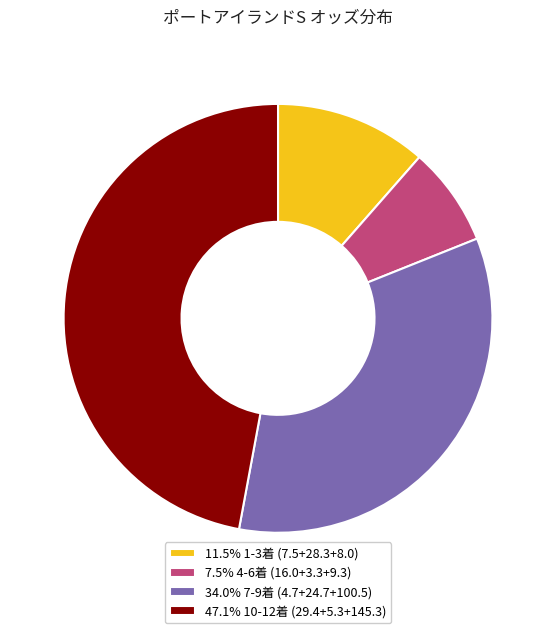

Approximately how many times larger is the value at 47.1% 10-12着 (29.4+5.3+145.3) compared to 7.5% 4-6着 (16.0+3.3+9.3)?

6.3